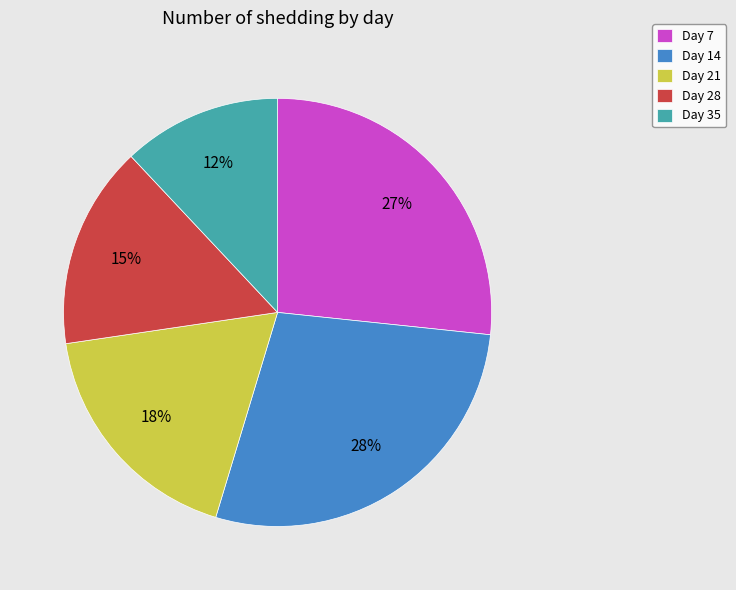

Is it true that Day 21 is 18% of the pie?

True